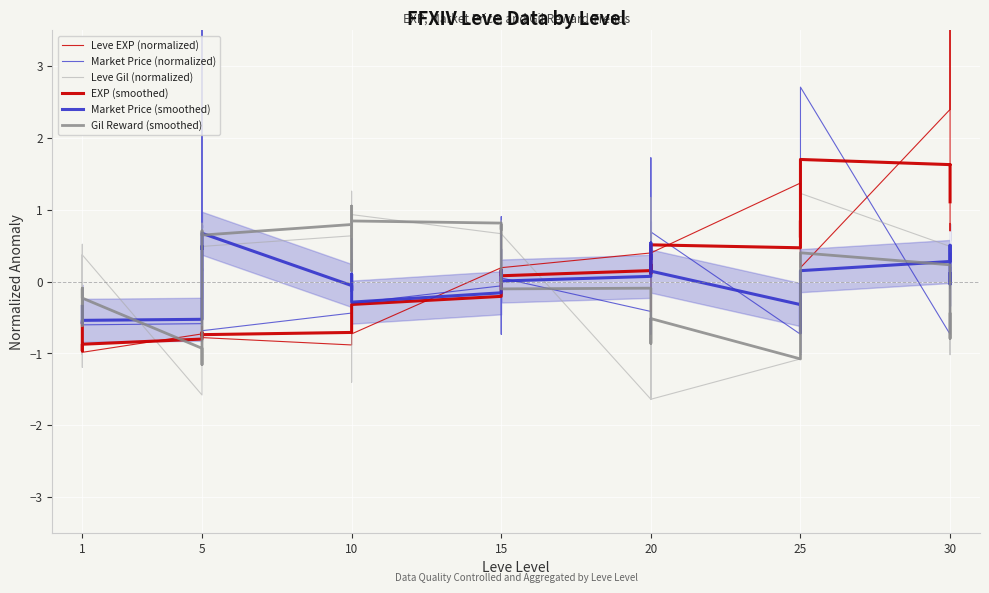

What is the value of the EXP (smoothed) point at the 4th from the left?

-0.6